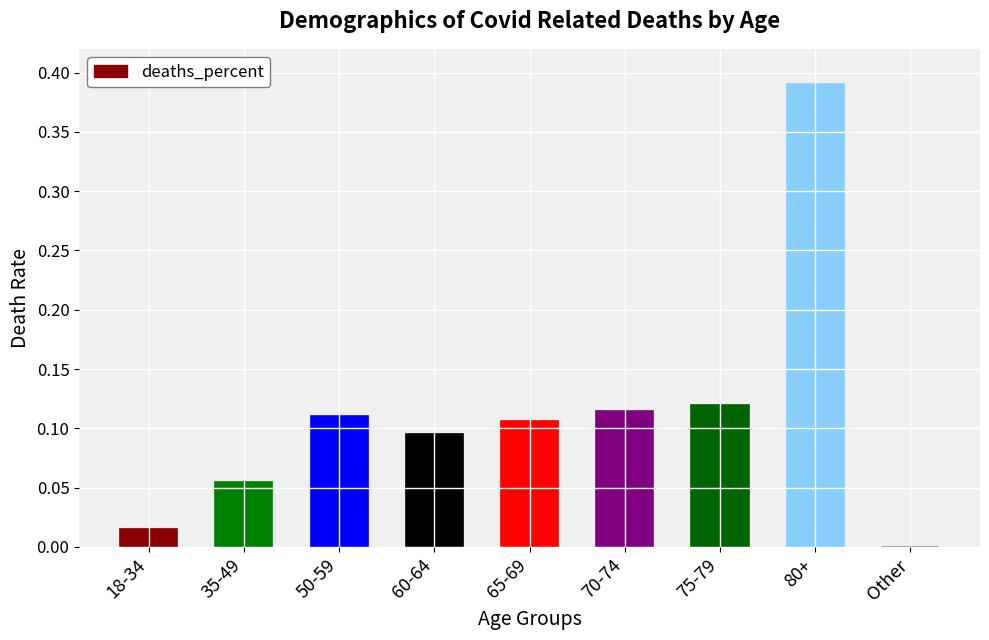

Which has a higher value, 18-34 or 35-49?

35-49